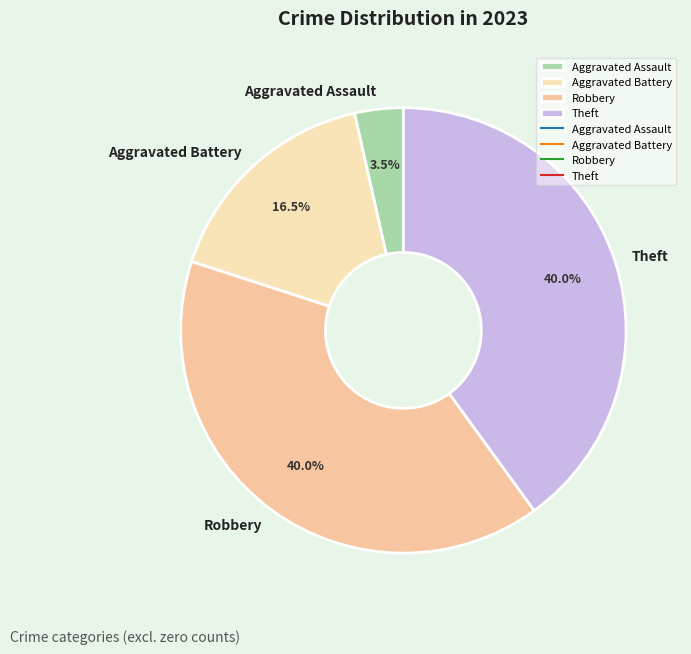

How many slices are in this pie chart?

4